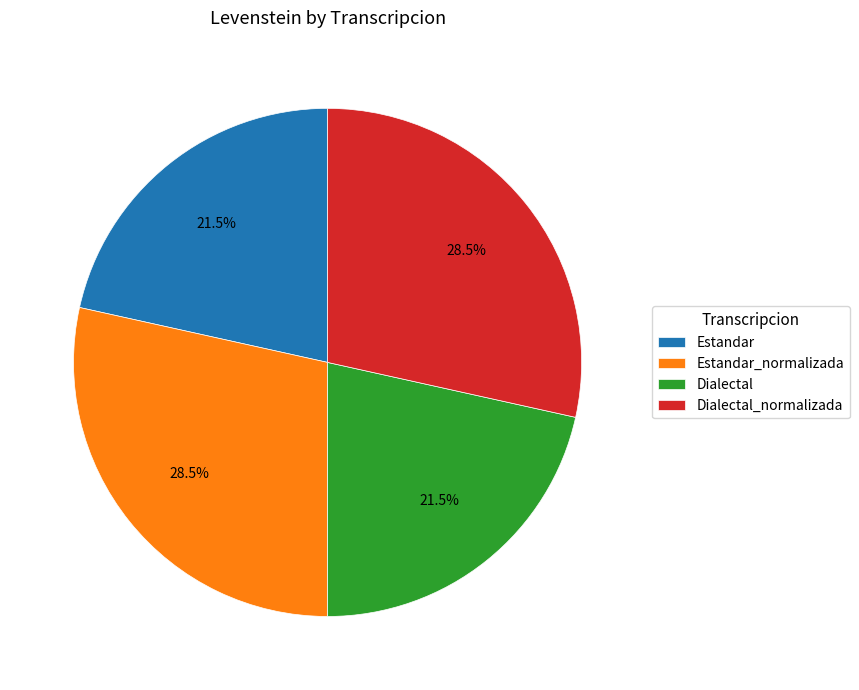

Count the number of slices in the pie.

4